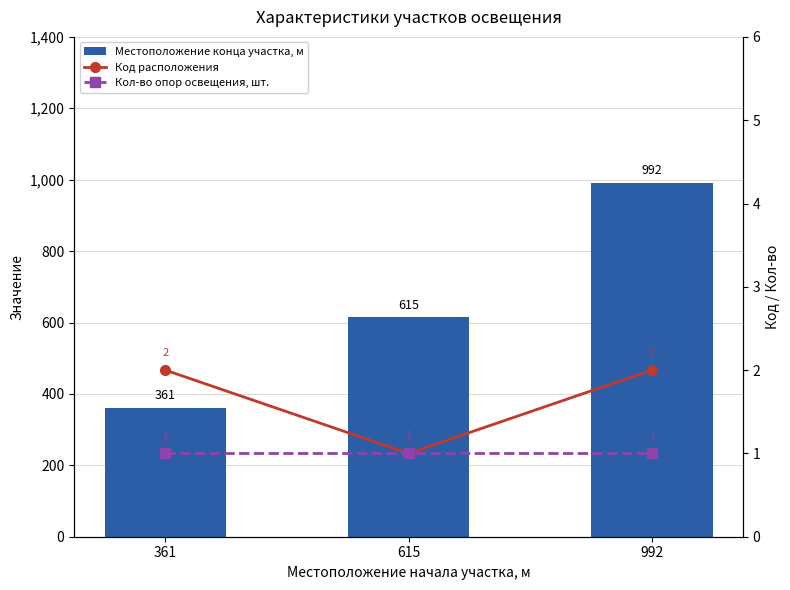

What is the difference between the maximum and minimum values in the Код расположения series?

1